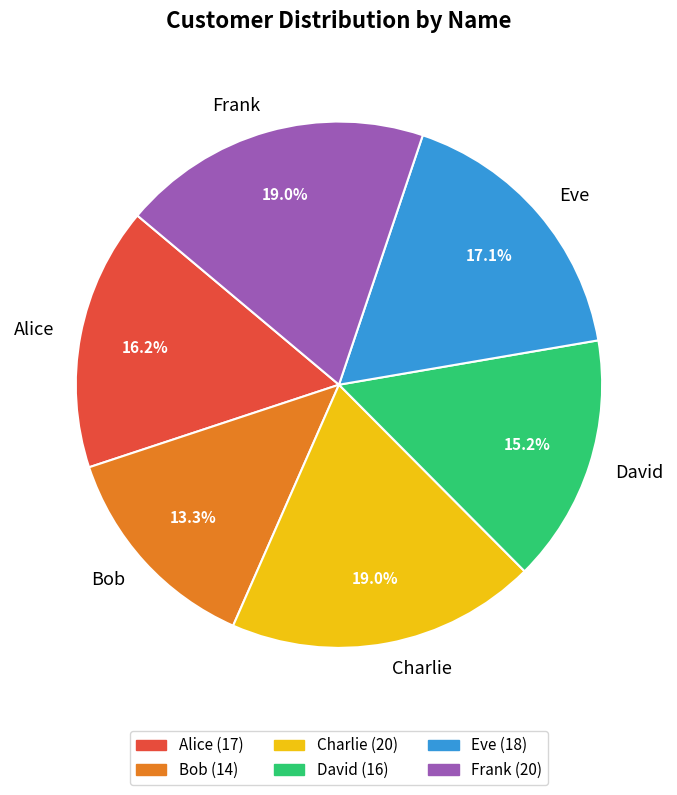

Approximately how many times larger is the value at Bob compared to Eve?

0.8